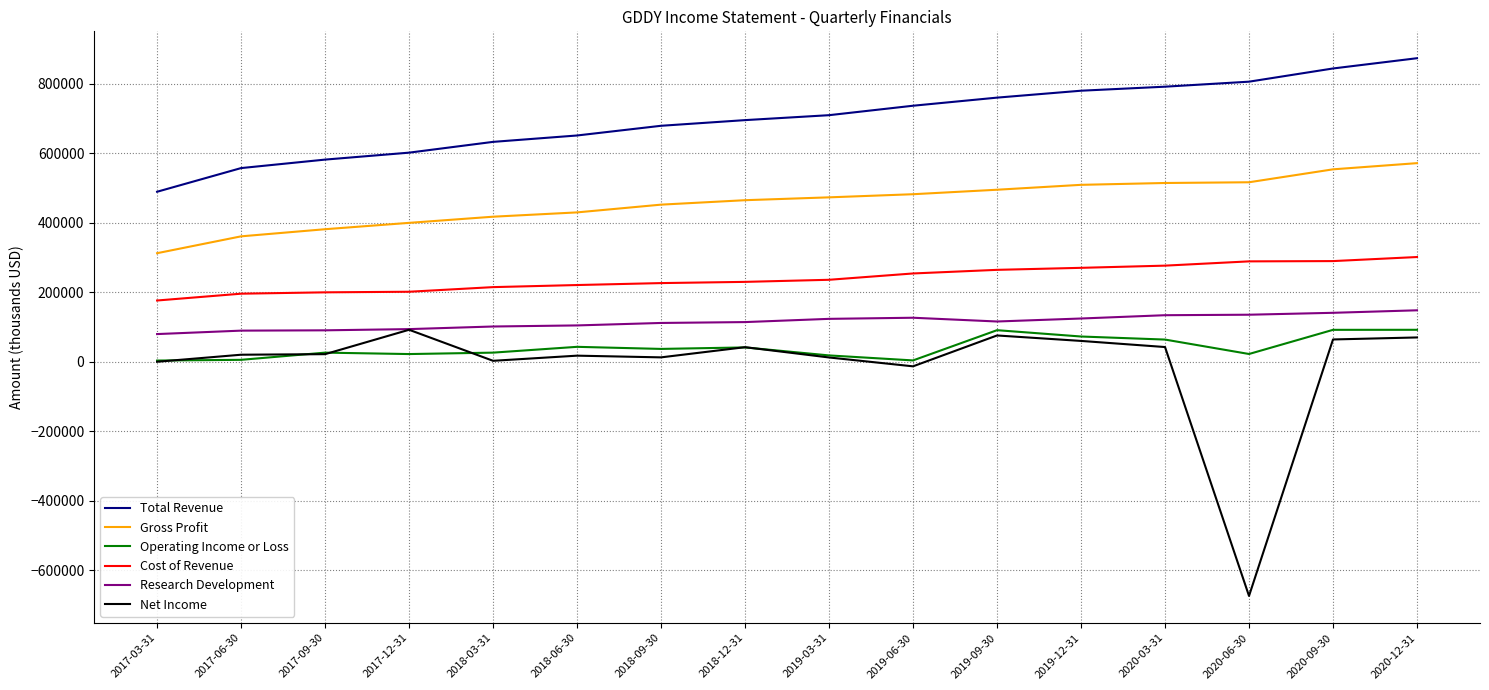

True or false: Total Revenue and Research Development intersect in this chart.

False